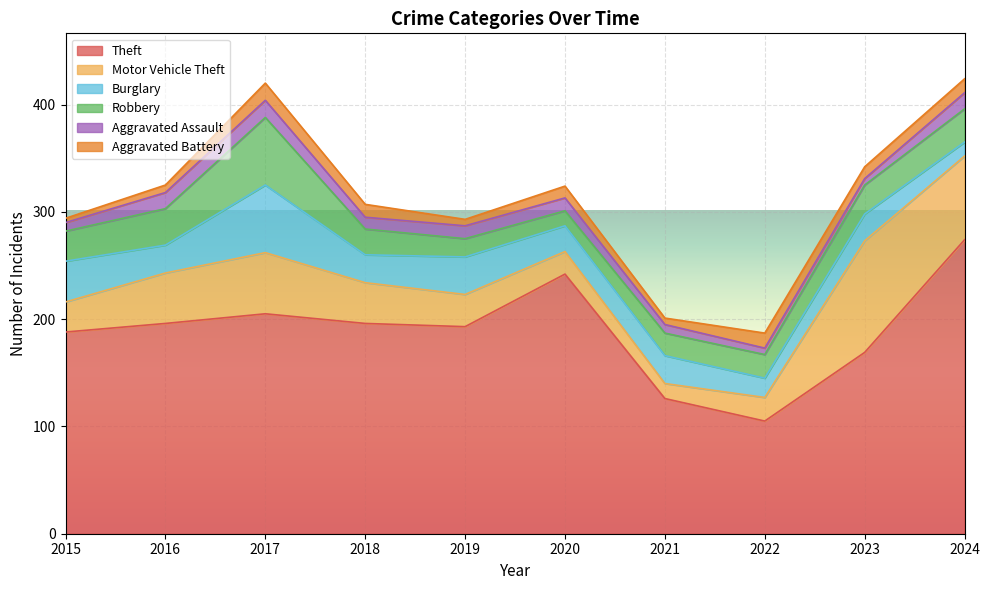

Does the chart display data point markers on the line(s)?

No